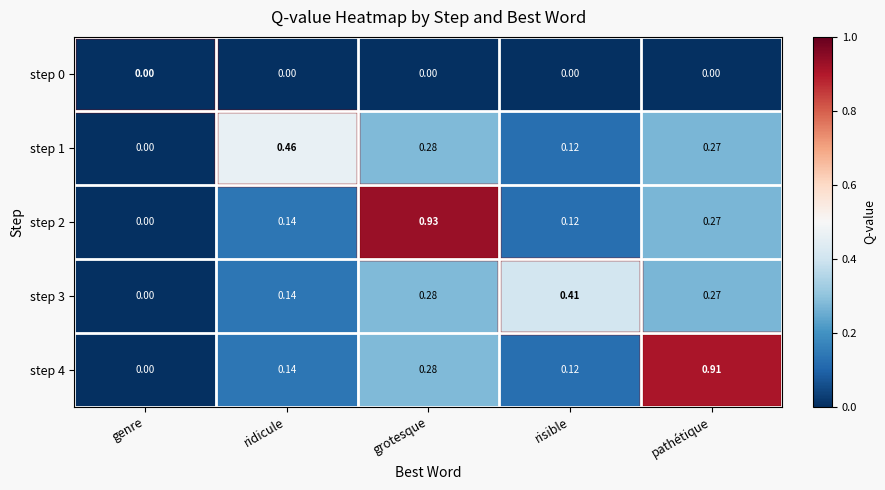

Where is step 3 nearest to the value 0?

genre